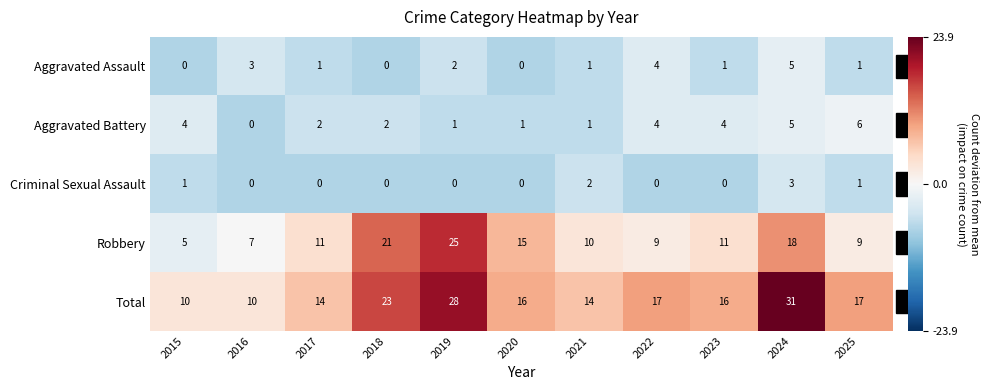

Which series has the widest spread of values?

Total